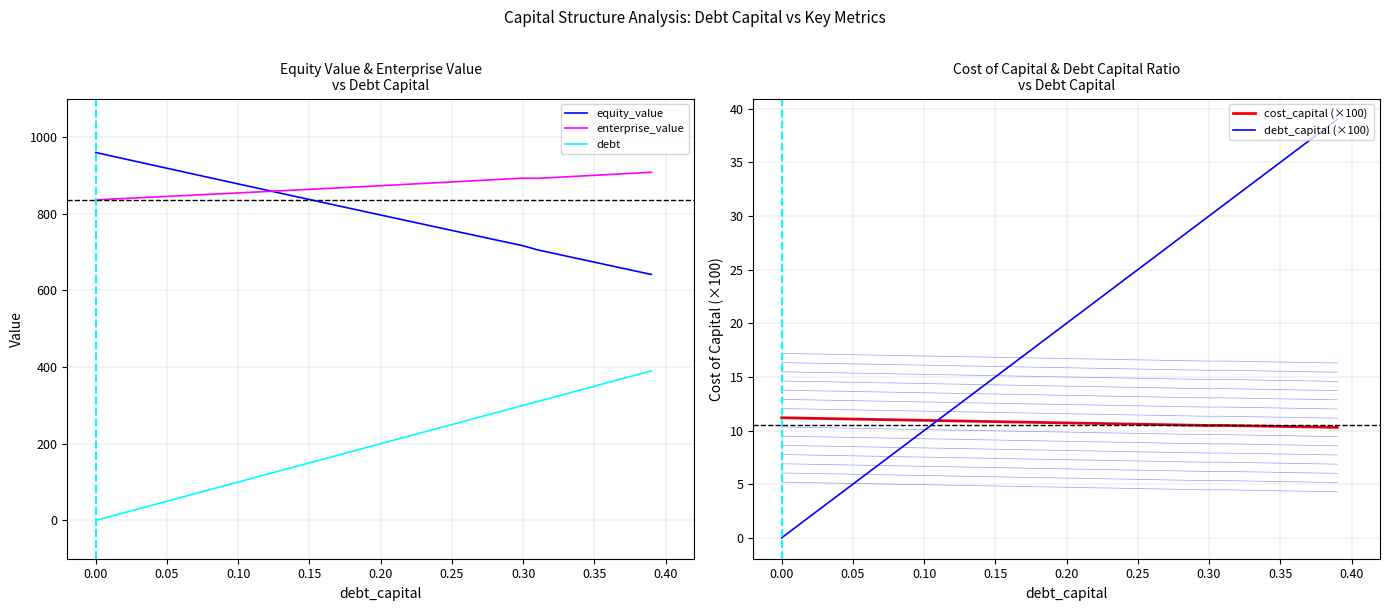

At which label is equity_value closest to 800?

0.20